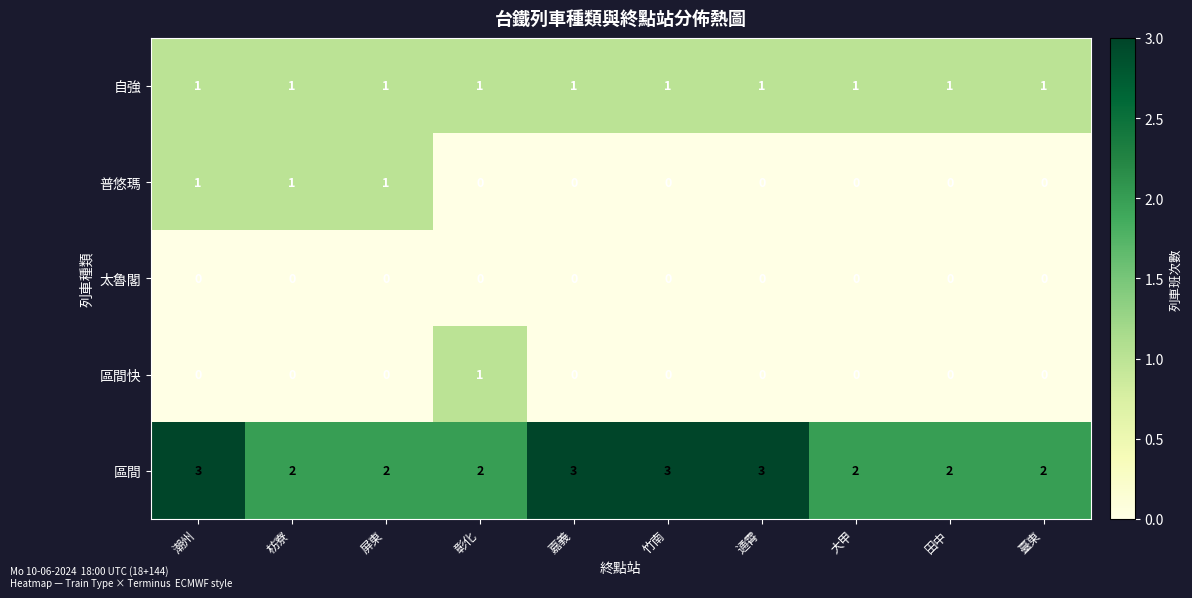

Count the 區間 values in the range 2 to 3.

10